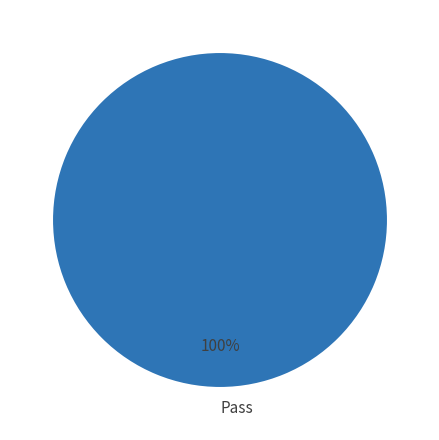

Which slice represents more than half of the pie?

Pass